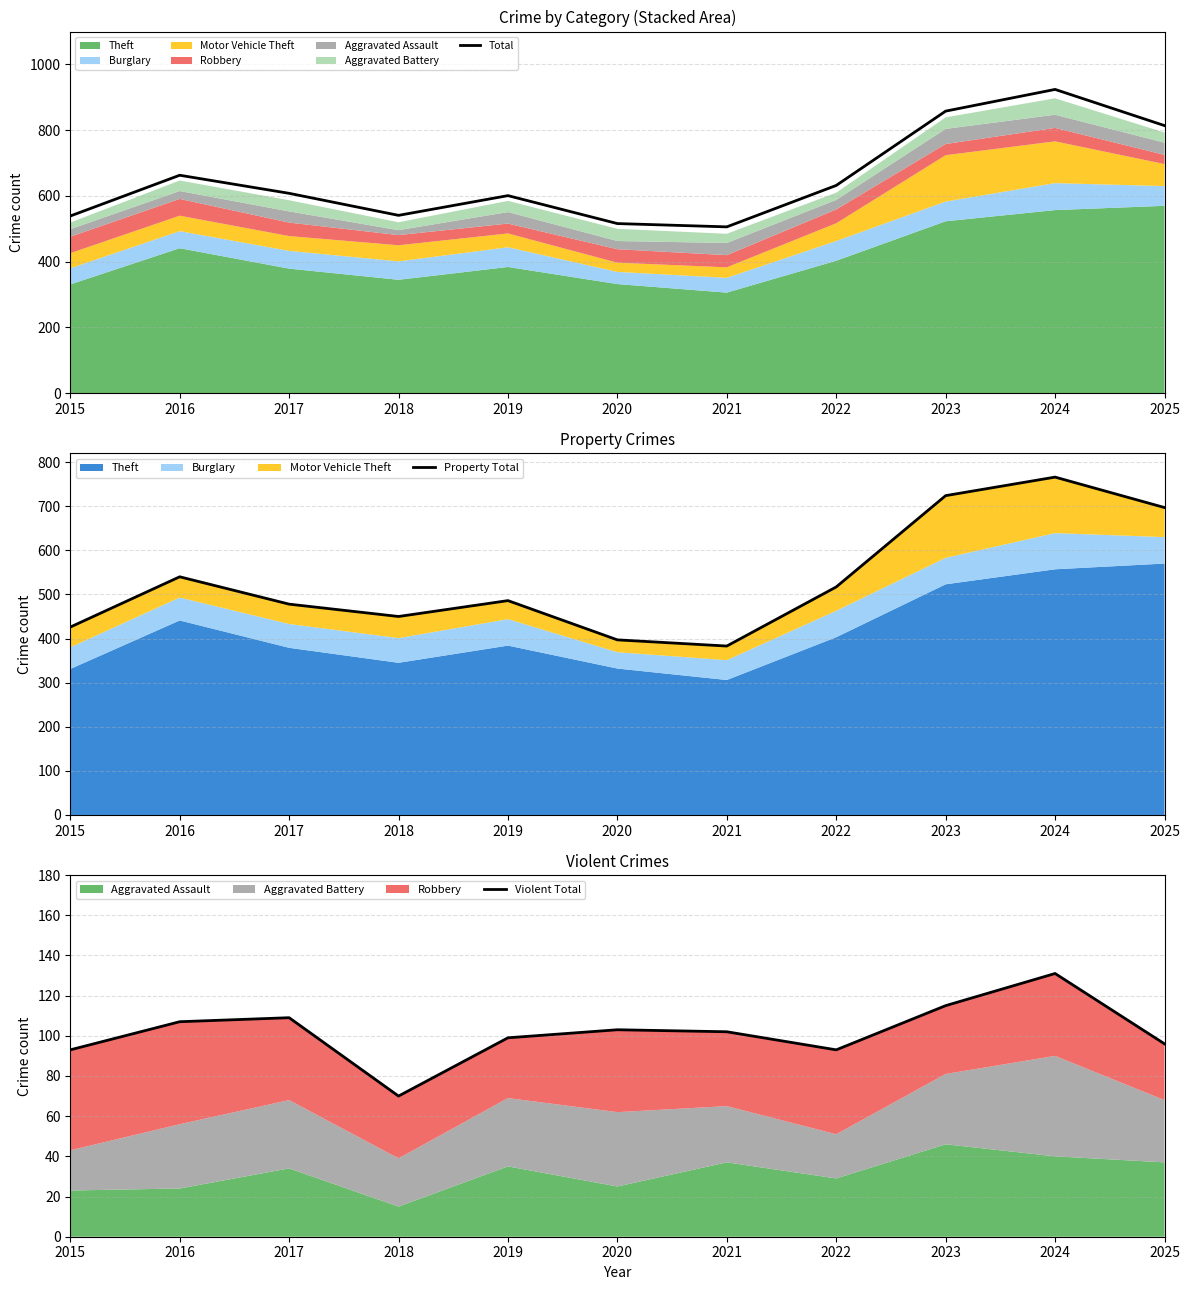

True or false: Property Total and Total cross at least once.

False